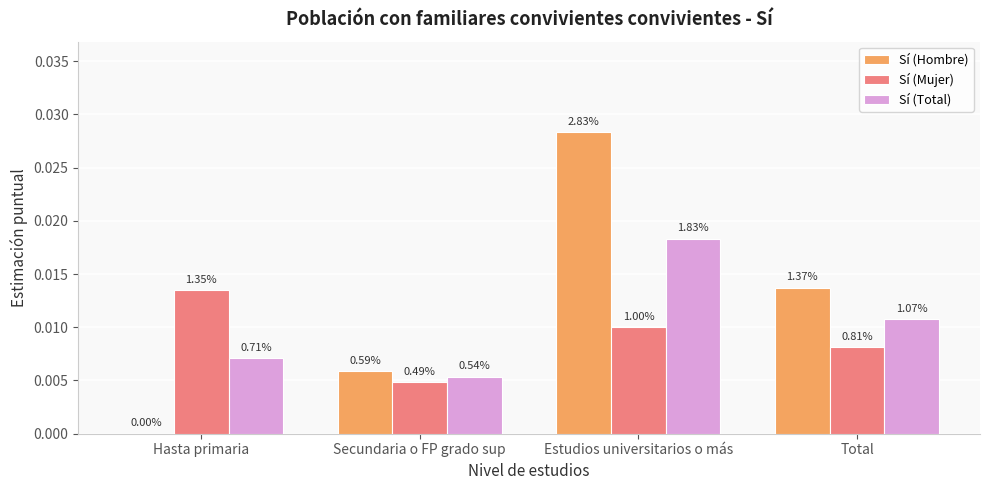

Rank the series by their average value, from lowest to highest.

Sí (Mujer), Sí (Total), Sí (Hombre)